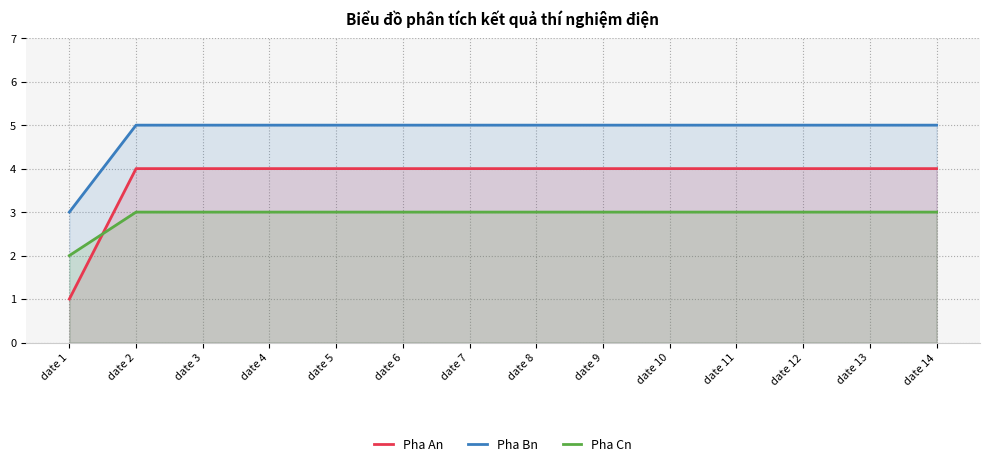

True or false: Pha Cn and Pha Bn intersect in this chart.

False